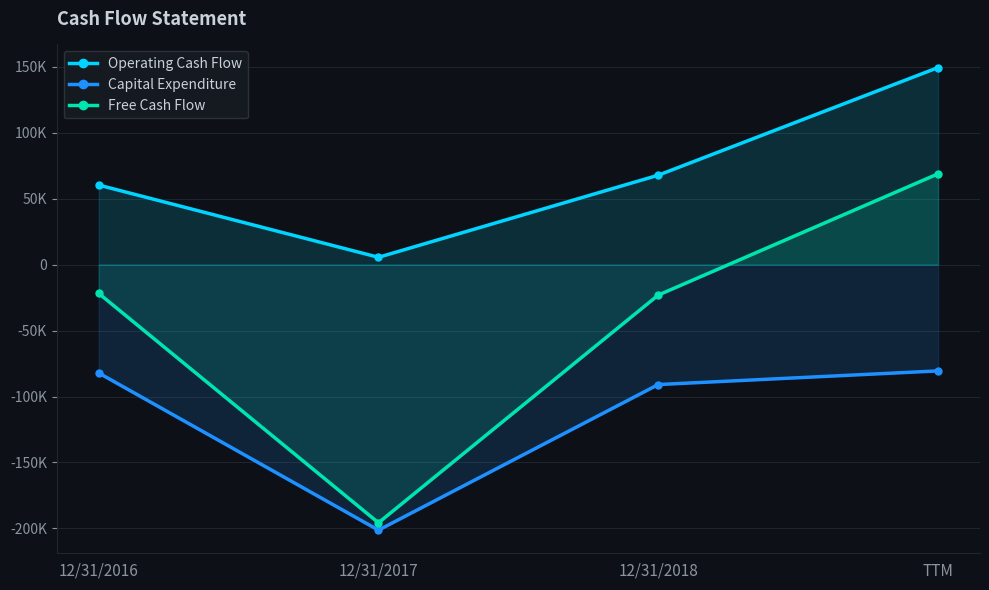

What is the sum of all Operating Cash Flow values?

283250